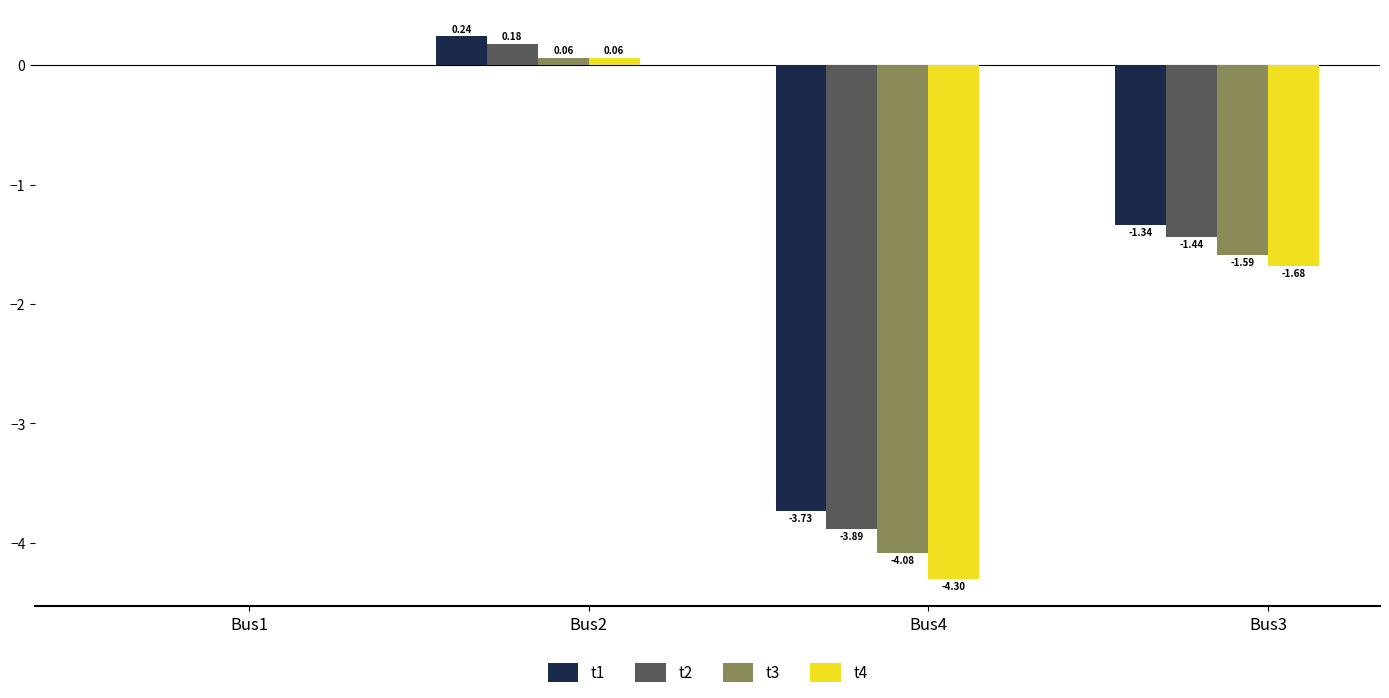

What is the sum of all t1 values?

-4.8